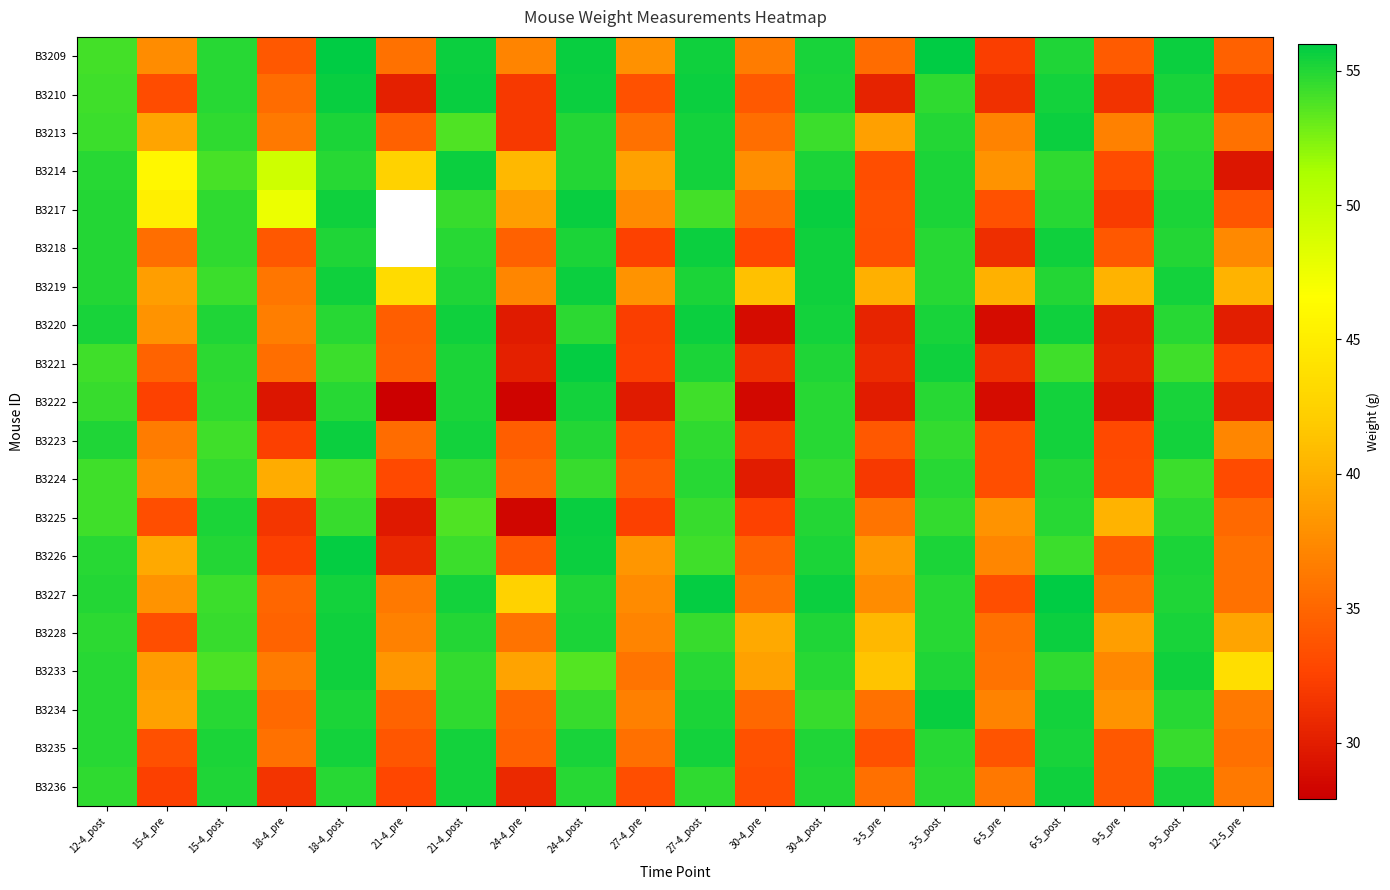

True or false: B3219 has a value of 55.0 at 6-5_post.

True